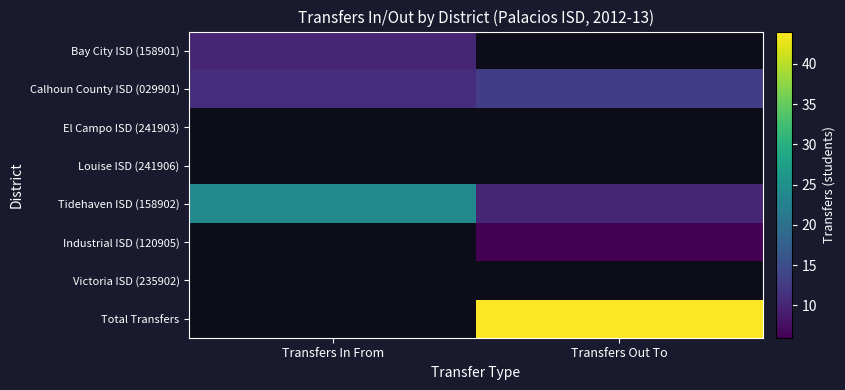

How many values in Total Transfers are above zero?

1